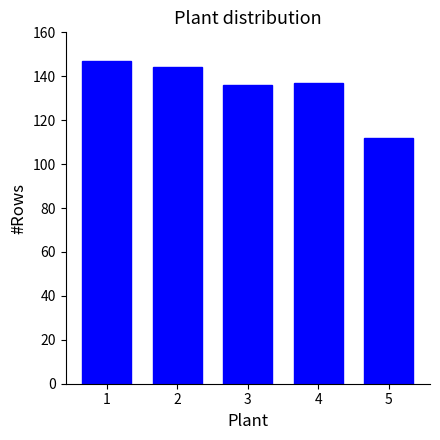

Reading left to right, extract all data points from this chart.

147	144	136	137	112